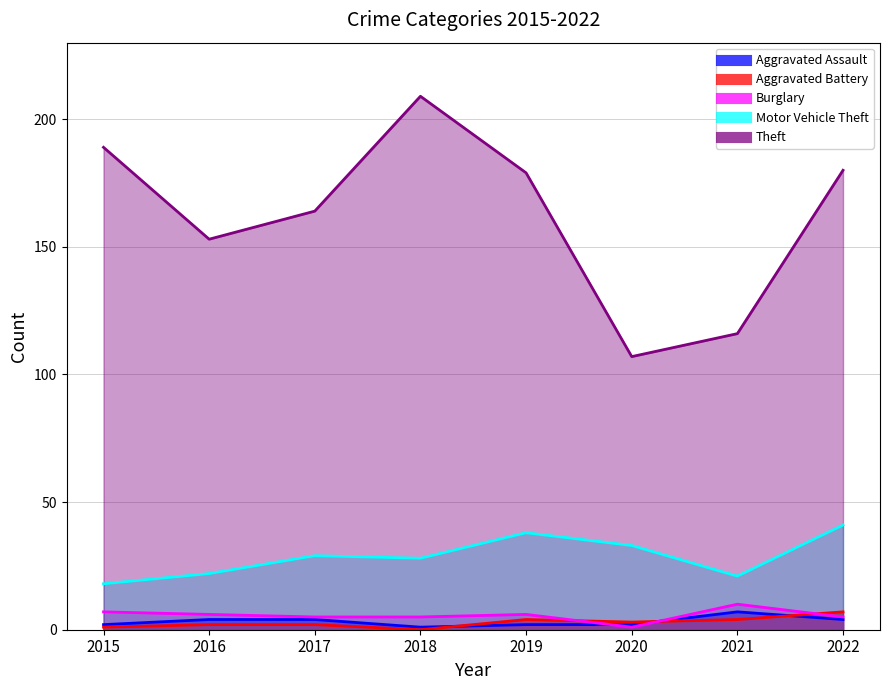

What is the sum of all Motor Vehicle Theft values?

230